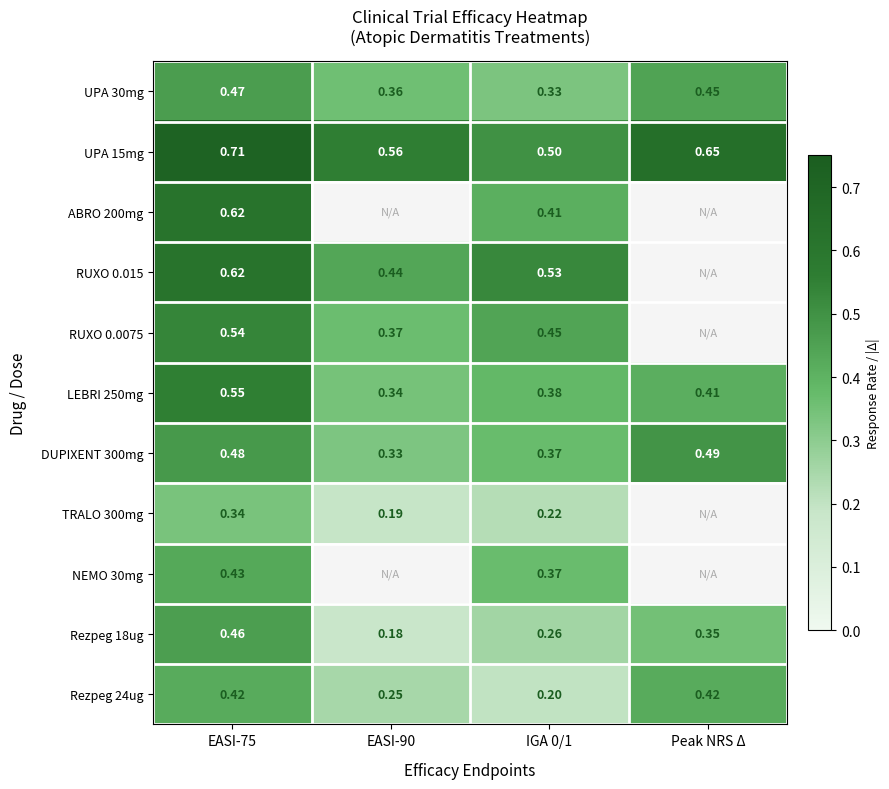

Is the value of DUPIXENT 300mg at Peak NRS Δ greater than the value of ABRO 200mg at IGA 0/1?

Yes